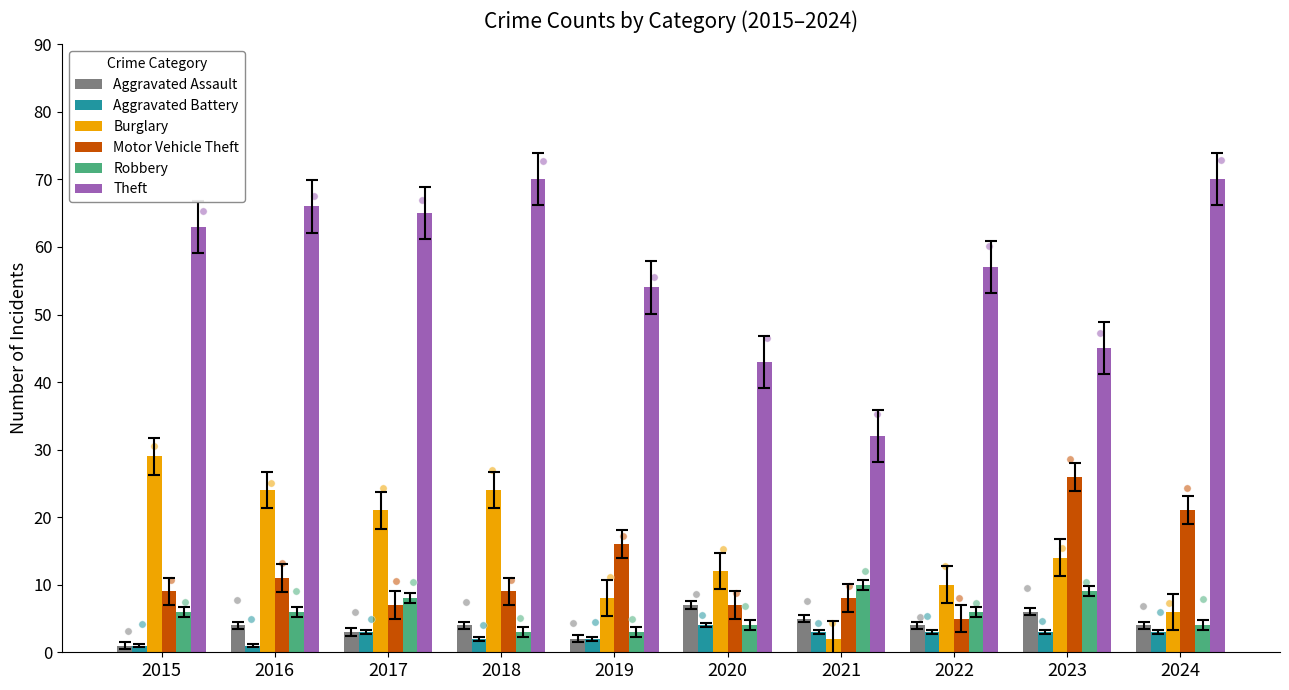

Is the value of Aggravated Battery at 2021 greater than the value of Aggravated Assault at 2018?

No